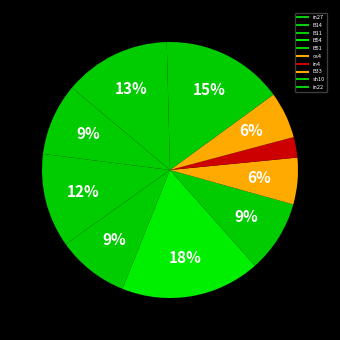

How many slices are in this pie chart?

10